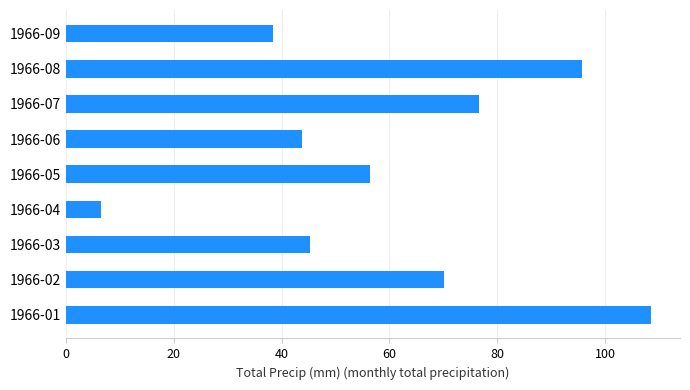

At which label is the value closest to 57?

1966-05